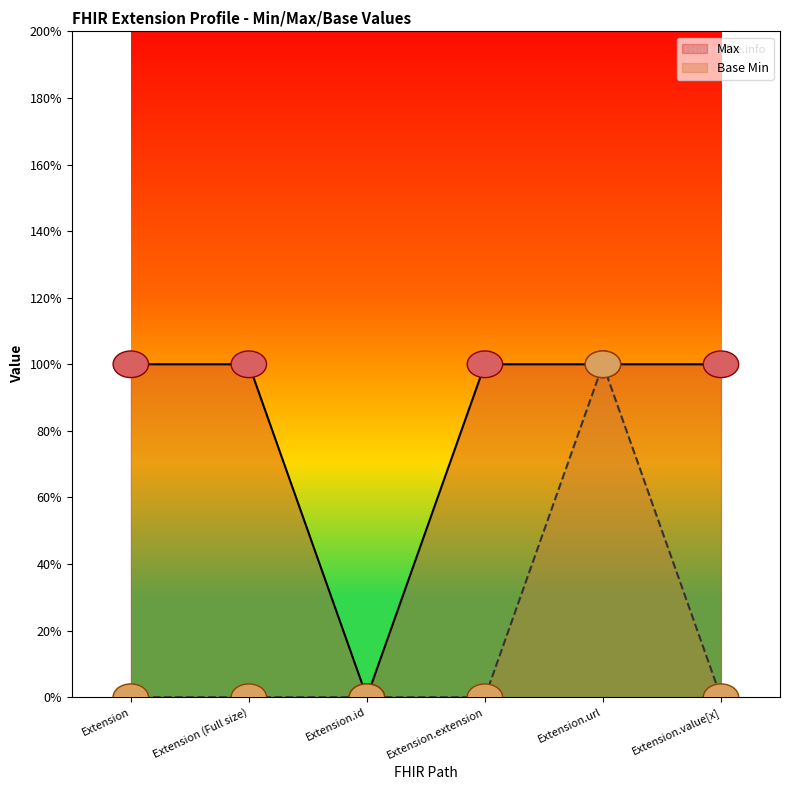

What is the maximum value for Base Min?

1